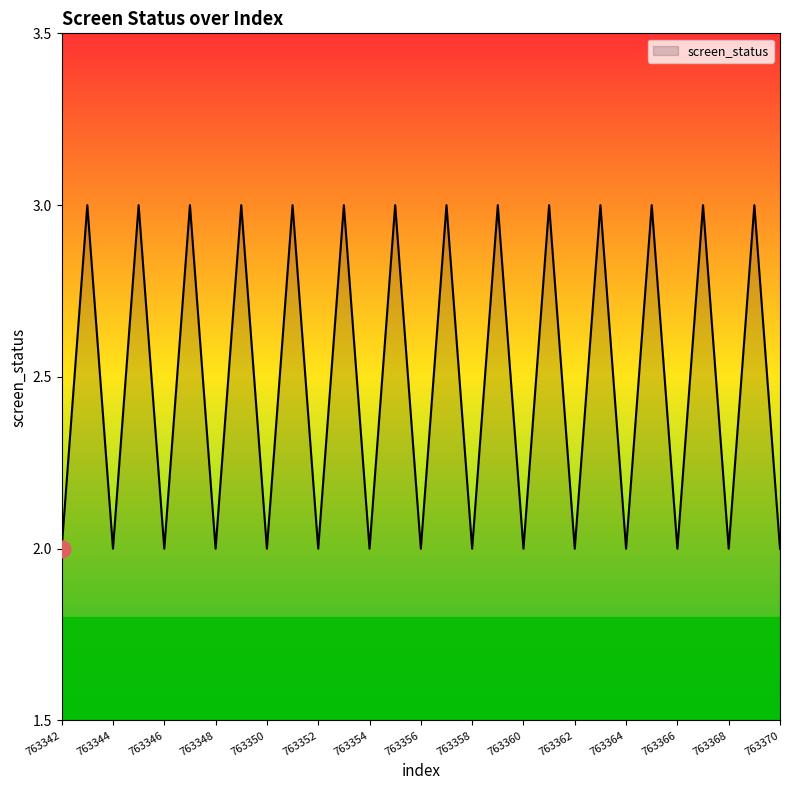

What is the maximum value shown in the chart?

3